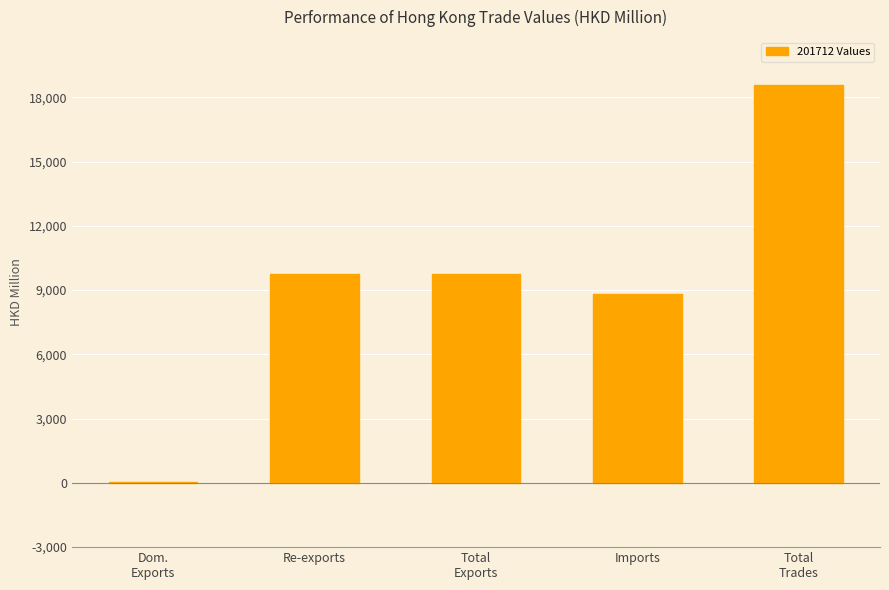

Are the bars grouped side by side (vs. stacked)?

No